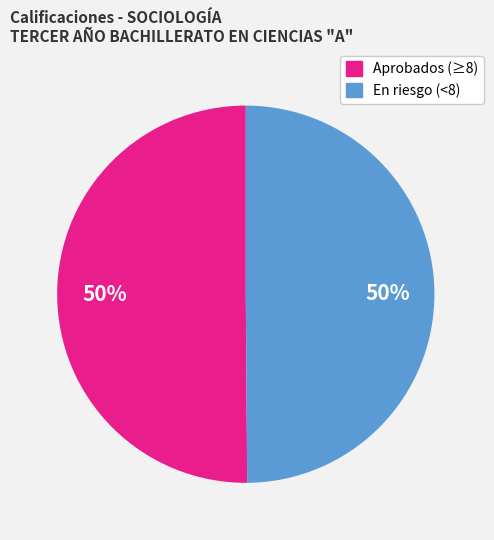

To the nearest percent, what is the average slice percentage?

50%